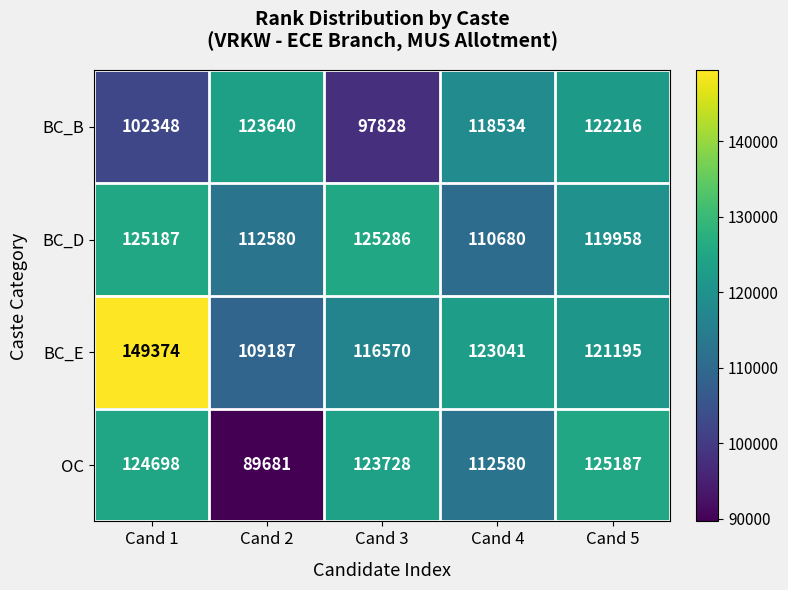

True or false: BC_E has a value of 154760 at Cand 2.

False